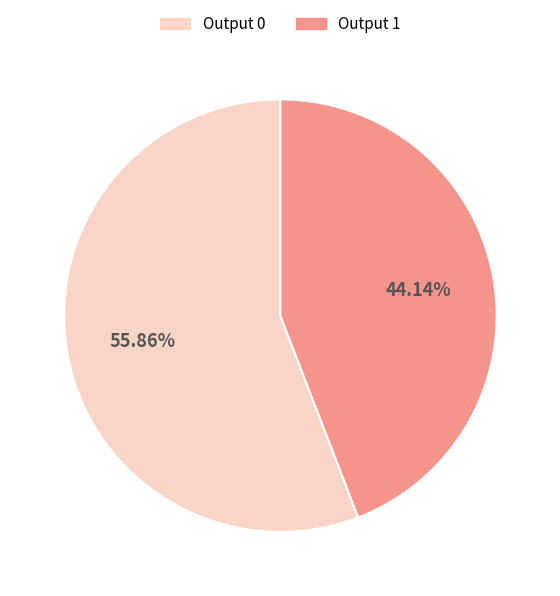

Do Output 0 and Output 1 together represent more than half of the pie?

Yes